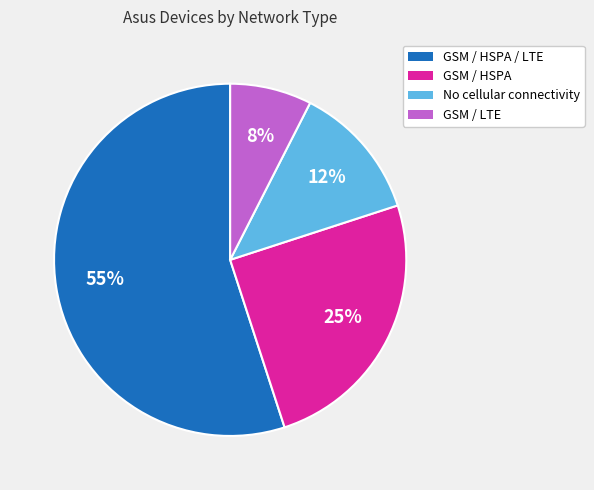

To the nearest percent, what is the average slice percentage?

25%